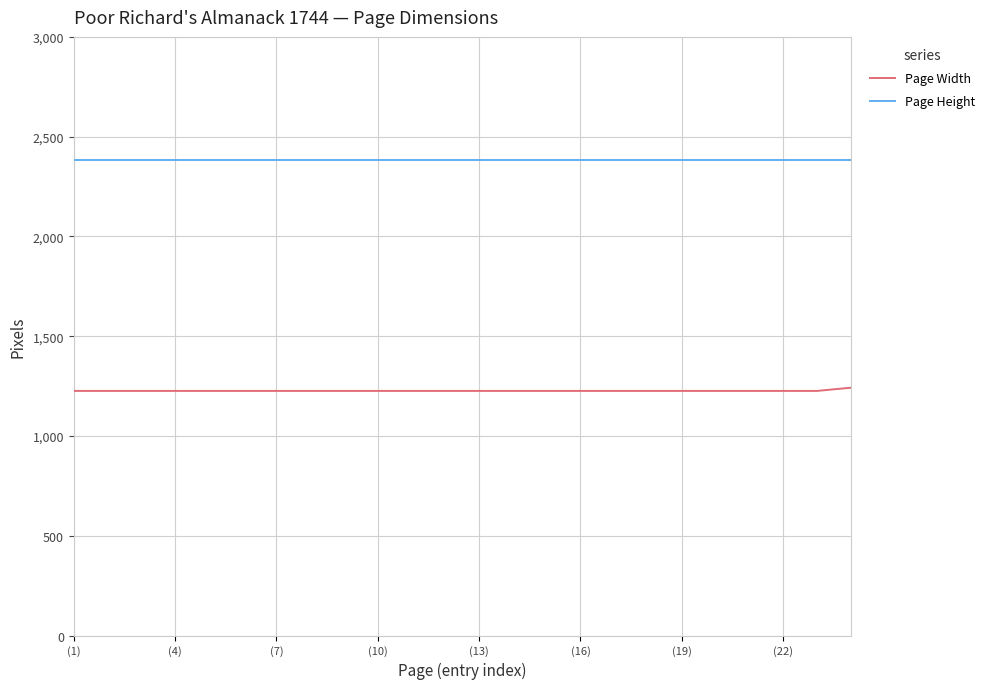

What is the average value of the Page Width series?

1227